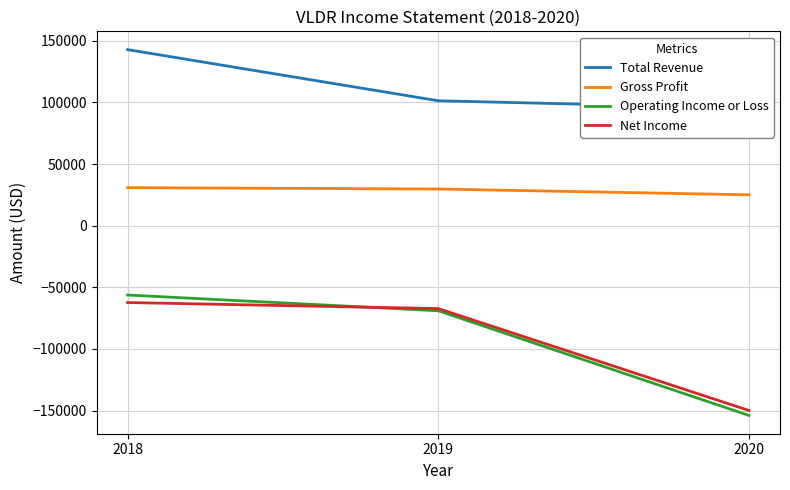

What are all the series names shown in the legend?

Total Revenue, Gross Profit, Operating Income or Loss, Net Income